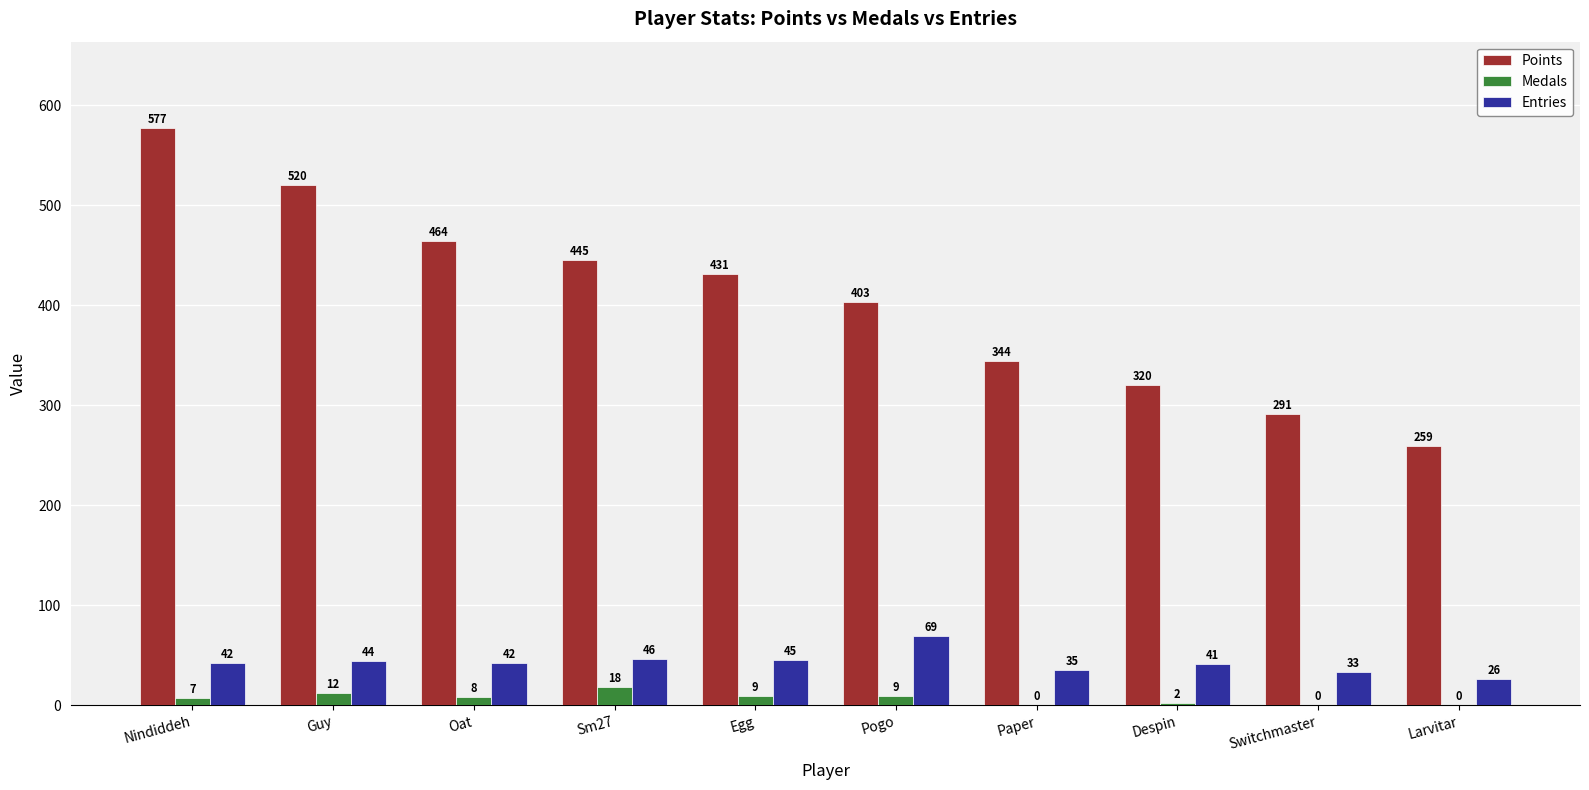

What is the spread (max minus min) of values at Pogo?

394